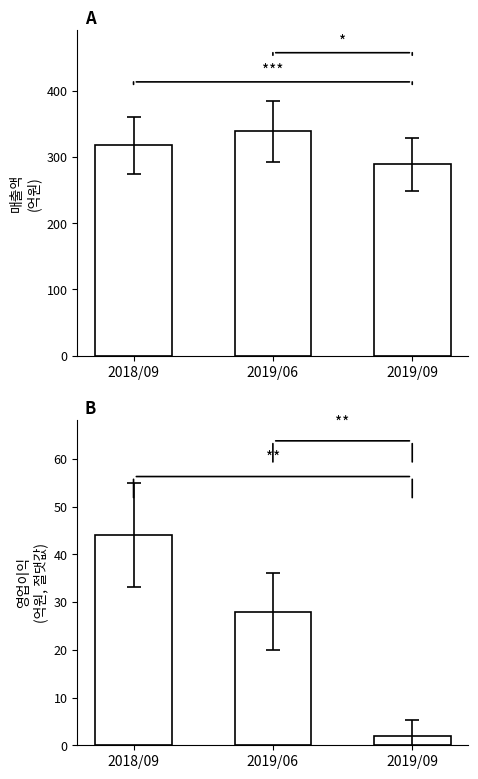

Rank the series by their average value, from highest to lowest.

매출액, 영업이익(절댓값)